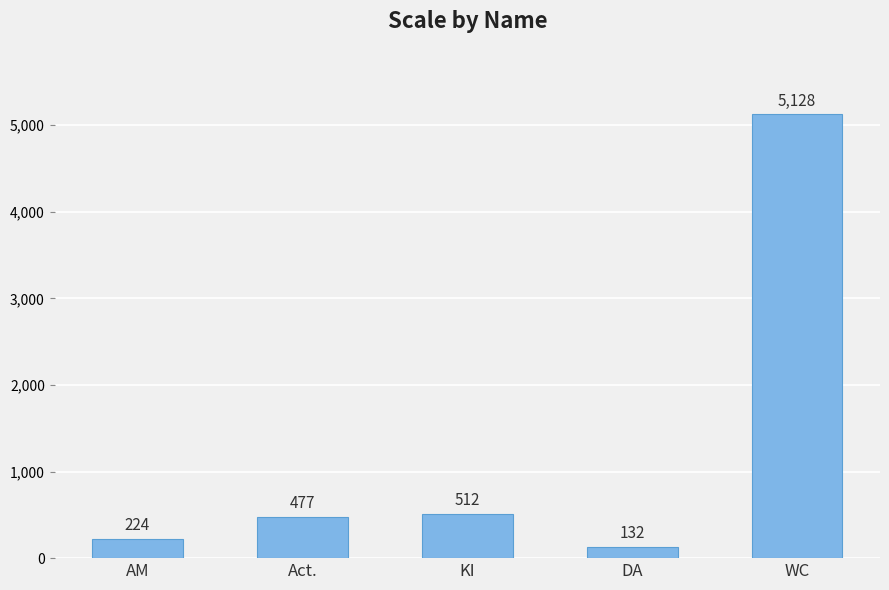

What position from the right is KI?

3